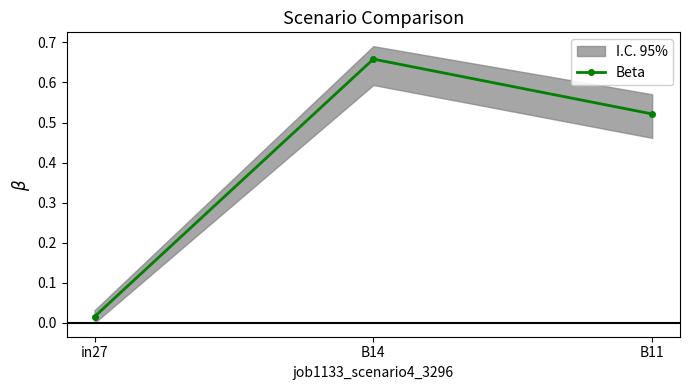

List the labels in order of value, largest first.

B14, B11, in27